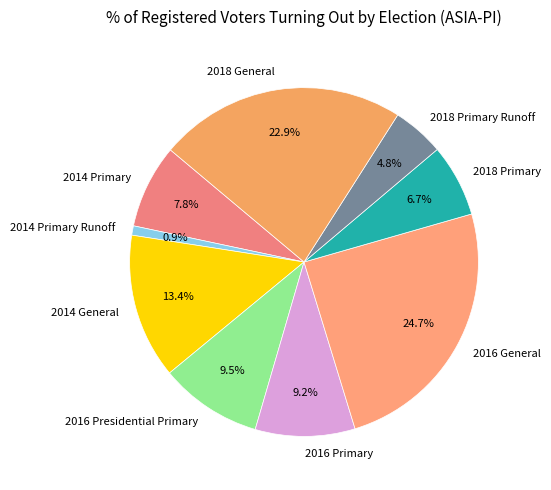

Is there any slice that represents more than half of the pie?

No